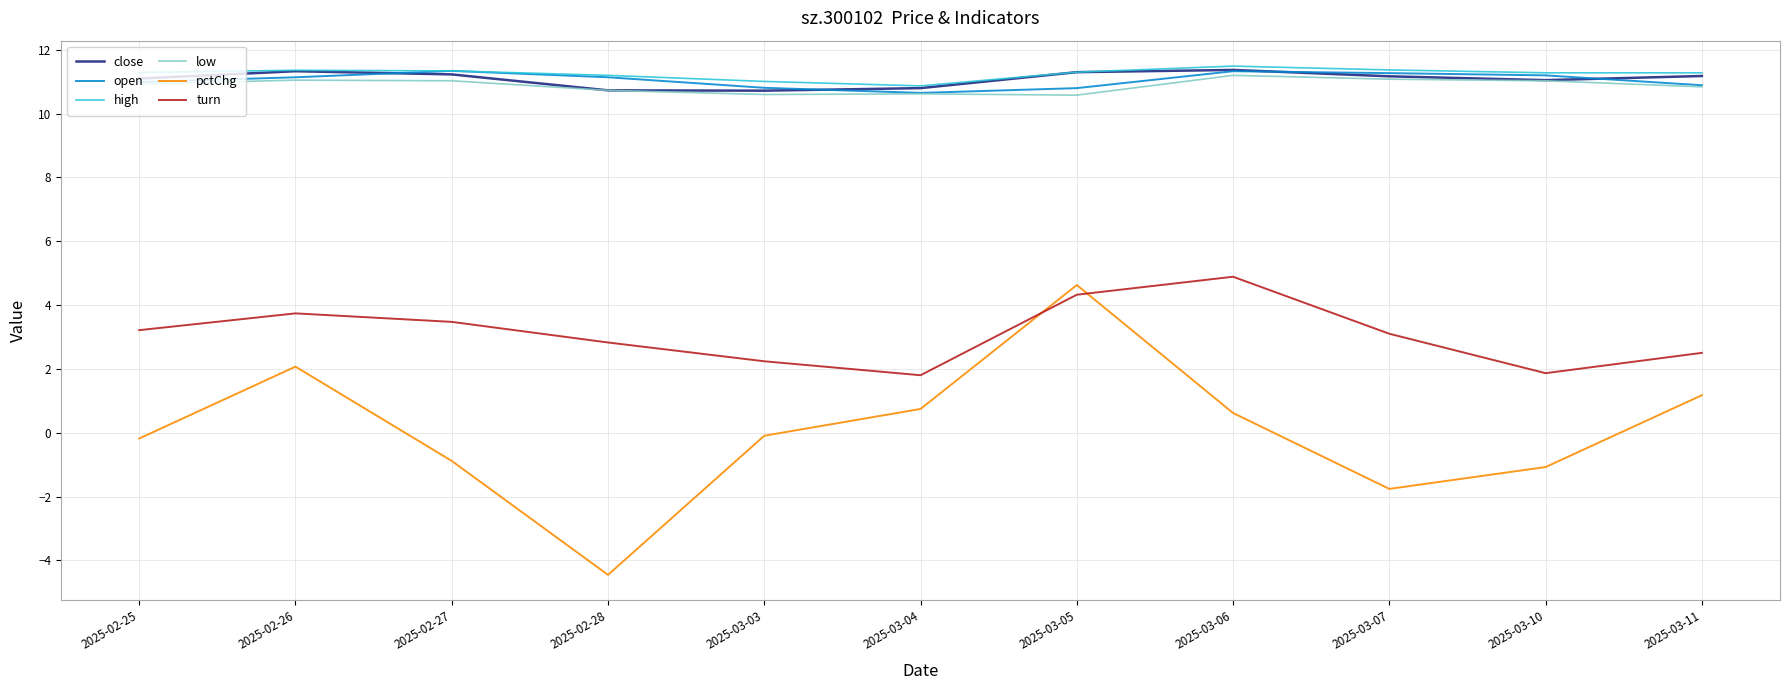

What is the average value of the close series?

11.1